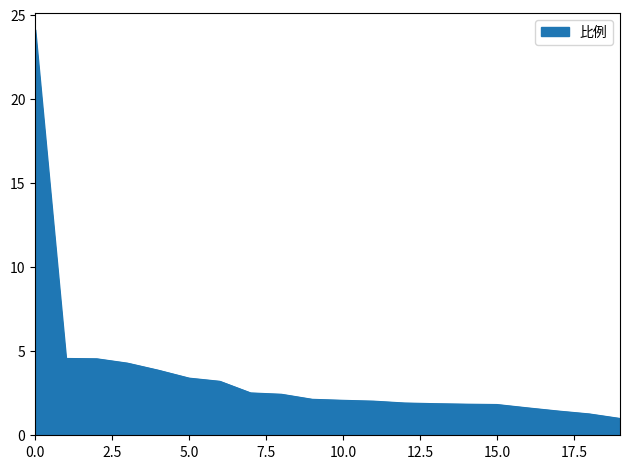

What is the difference between the maximum and minimum values?

23.1